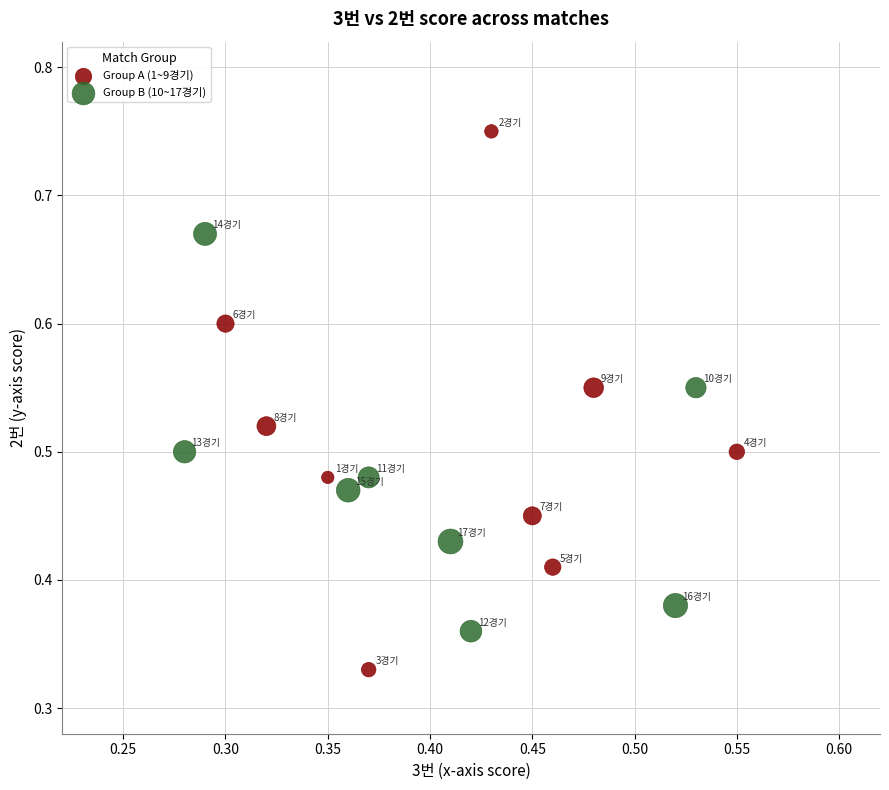

Which series contains the lowest Y value?

Group A (1~9경기)